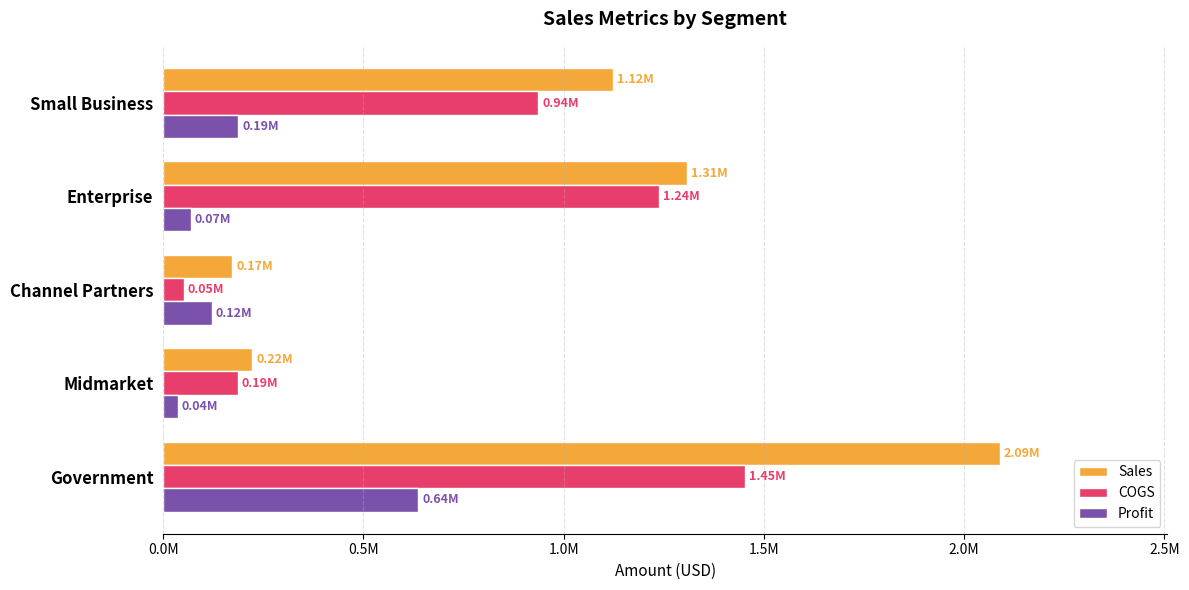

At which label does COGS reach its minimum?

Channel Partners